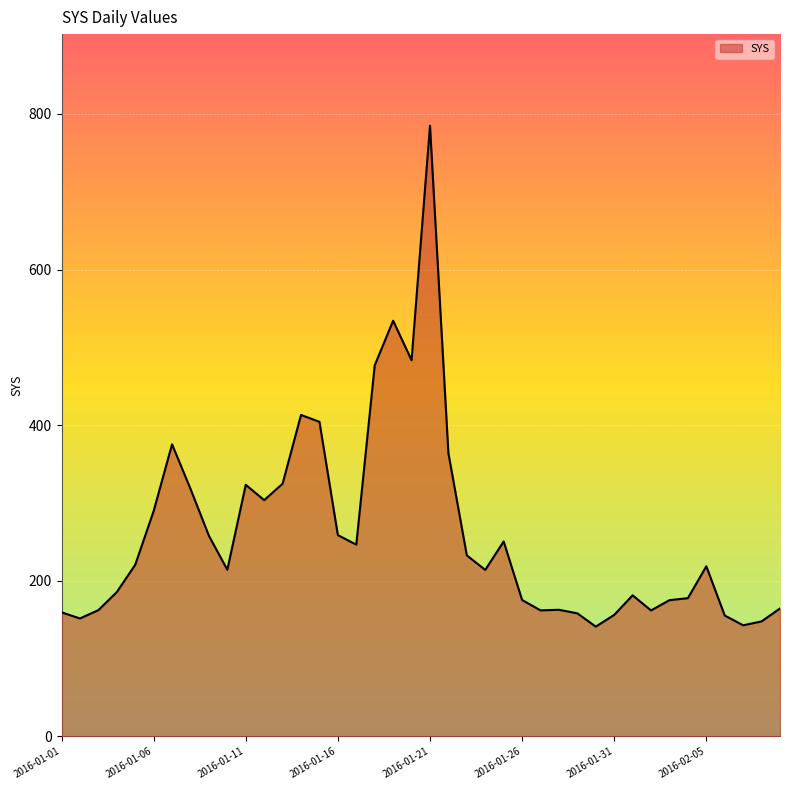

What is the minimum value shown in the chart?

141.0